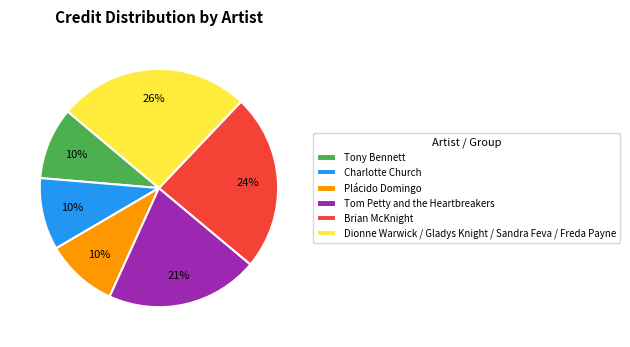

To the nearest percent, what is the average slice percentage?

17%